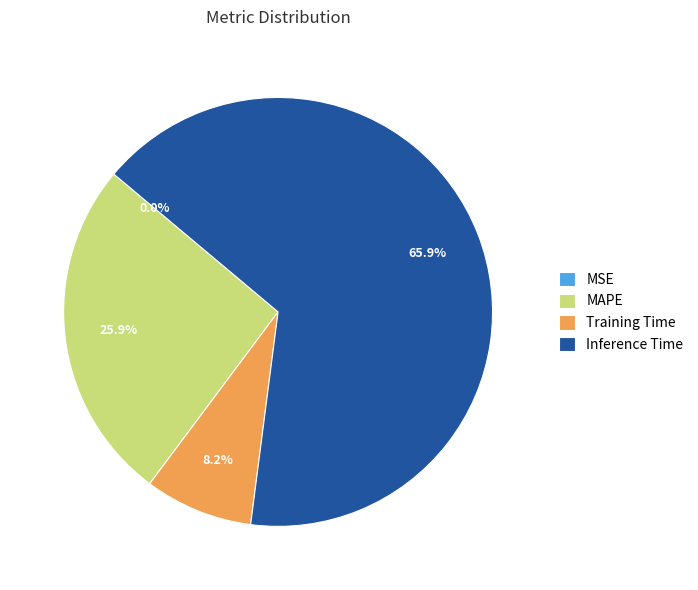

Is there any slice that represents more than half of the pie?

Yes